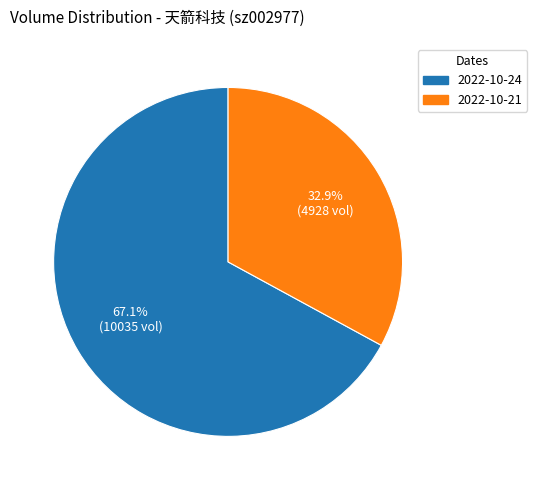

How many slices are in this pie chart?

2